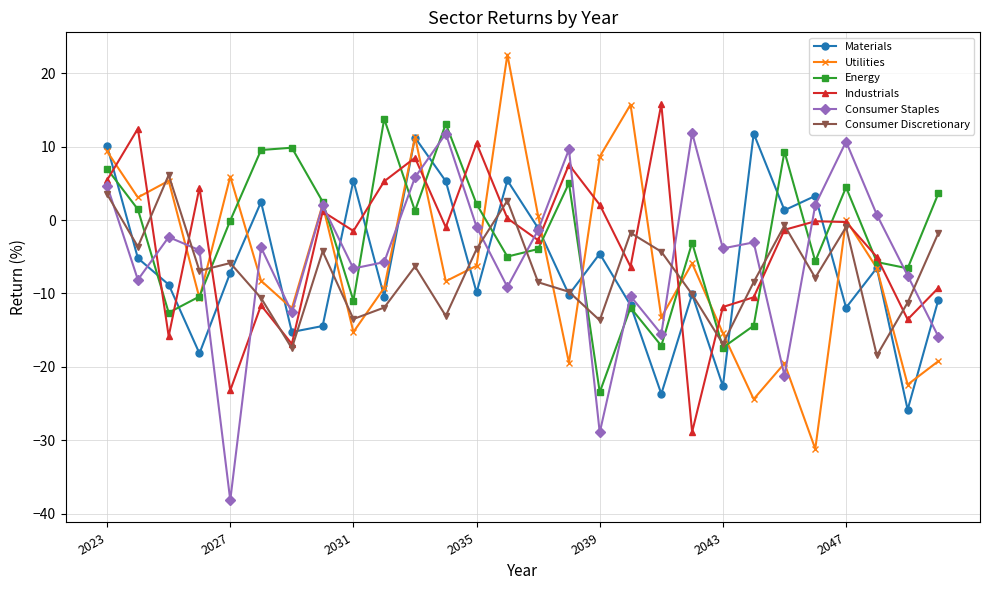

True or false: Consumer Discretionary has more than 1 points higher than both neighbors.

True